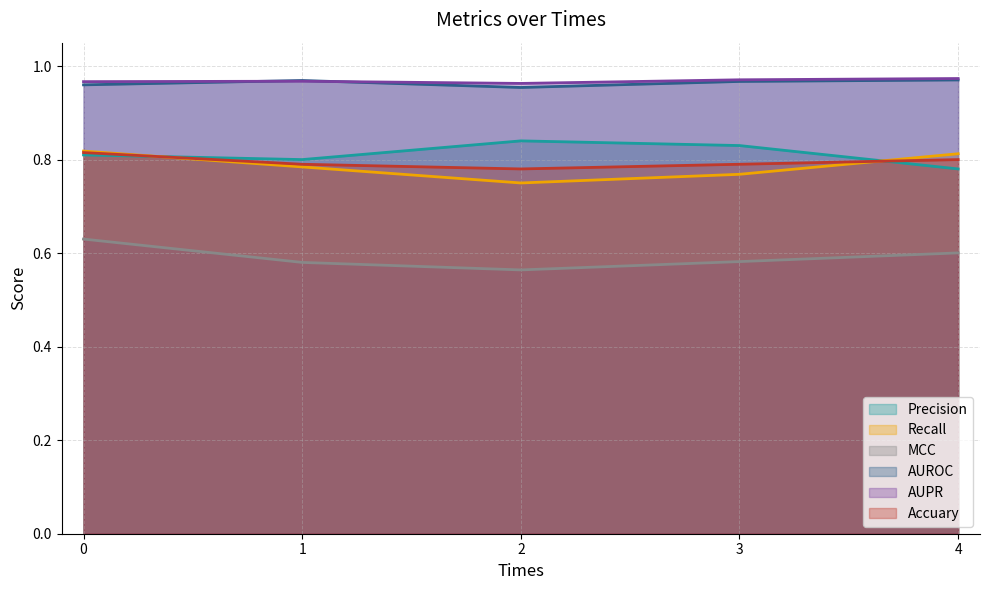

Reading left to right, what are all the values shown in this chart?

Precision: 0.8	0.8	0.8	0.8	0.8
Recall: 0.8	0.8	0.8	0.8	0.8
MCC: 0.6	0.6	0.6	0.6	0.6
AUROC: 1.0	1.0	1.0	1.0	1.0
AUPR: 1.0	1.0	1.0	1.0	1.0
Accuary: 0.8	0.8	0.8	0.8	0.8